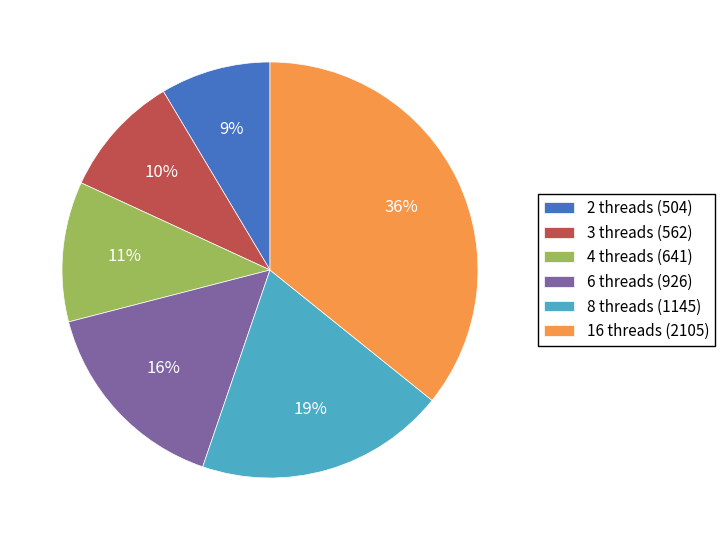

How many slices are in this pie chart?

6